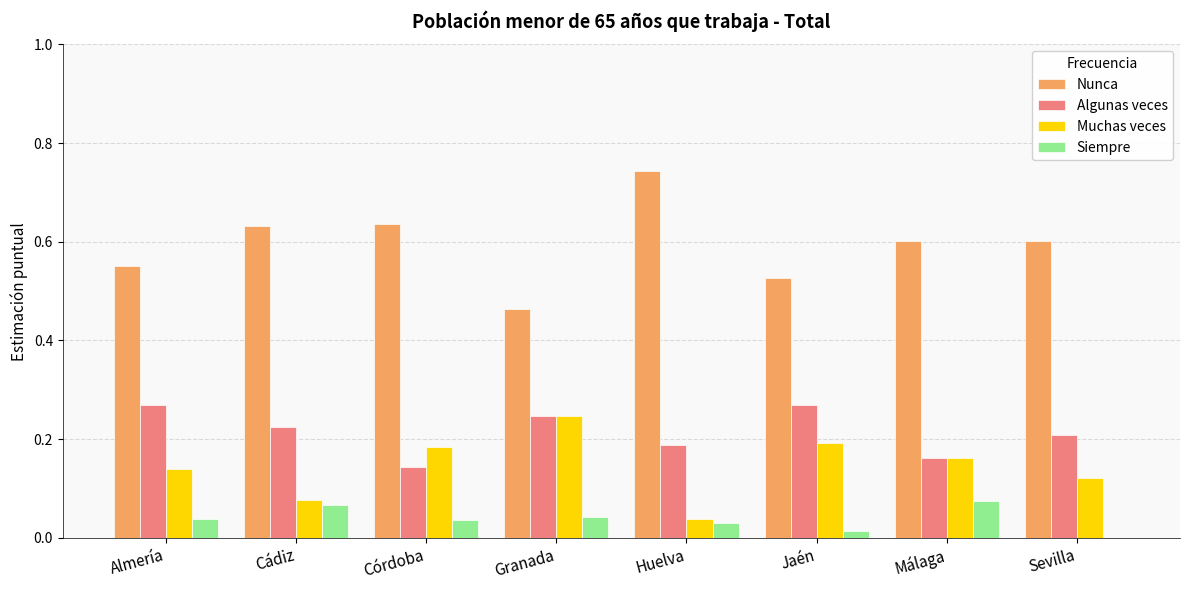

At which category does the chart reach its peak across all series?

Huelva